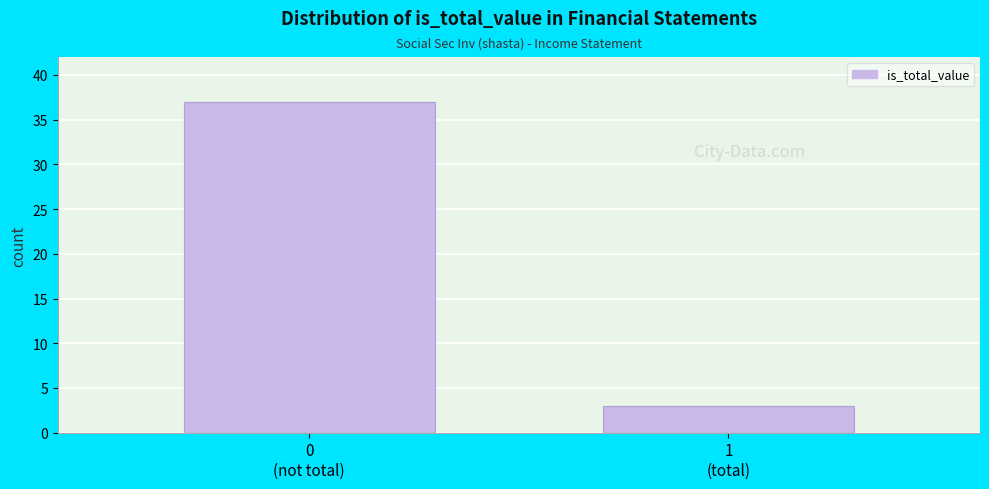

Reading left to right, what are all the values shown in this chart?

37	3